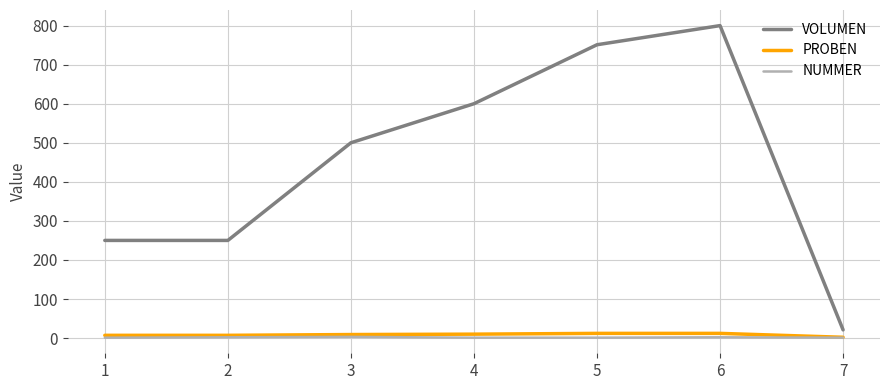

What is the total value across all series at 6?

814